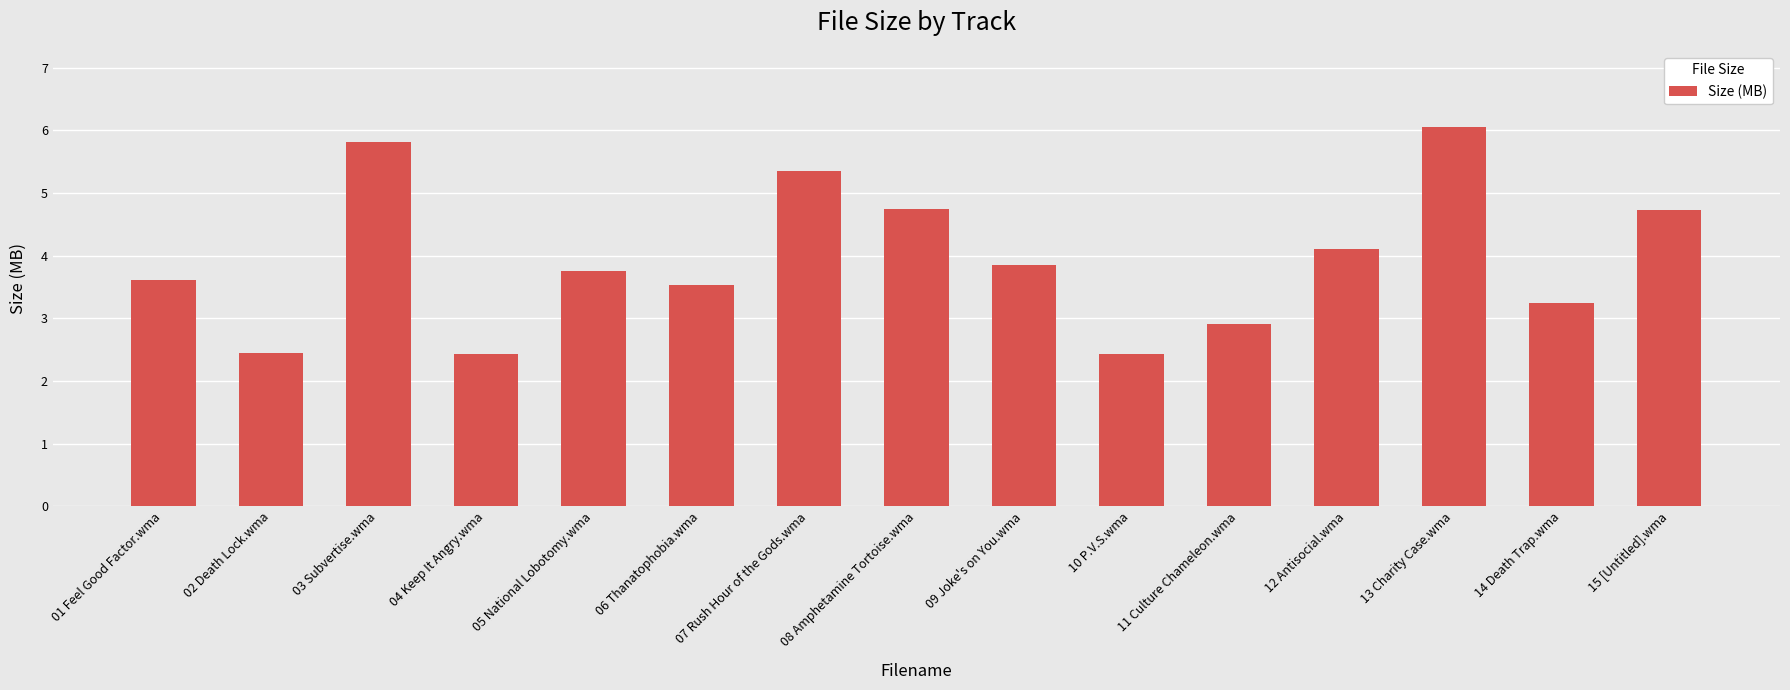

Approximately how many times larger is the value at 05 National Lobotomy.wma compared to 04 Keep It Angry.wma?

1.5